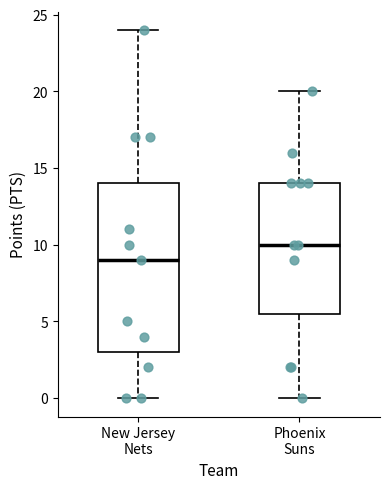

Where does the upper whisker of the box for New Jersey Nets end on the y-axis? The values are not printed on the chart, so give them approximately, as read against the axis.

24.0